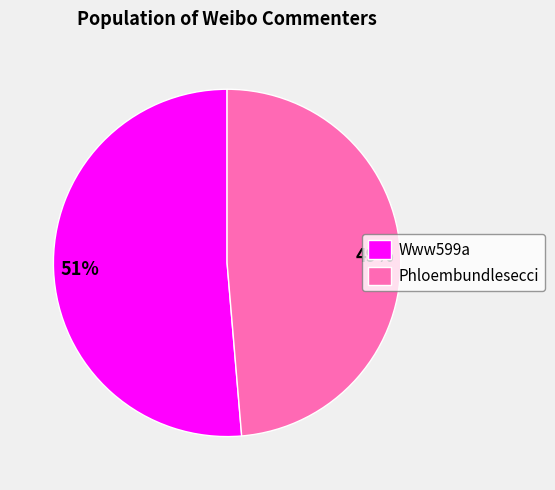

To the nearest percent, what portion does Www599a represent?

51%